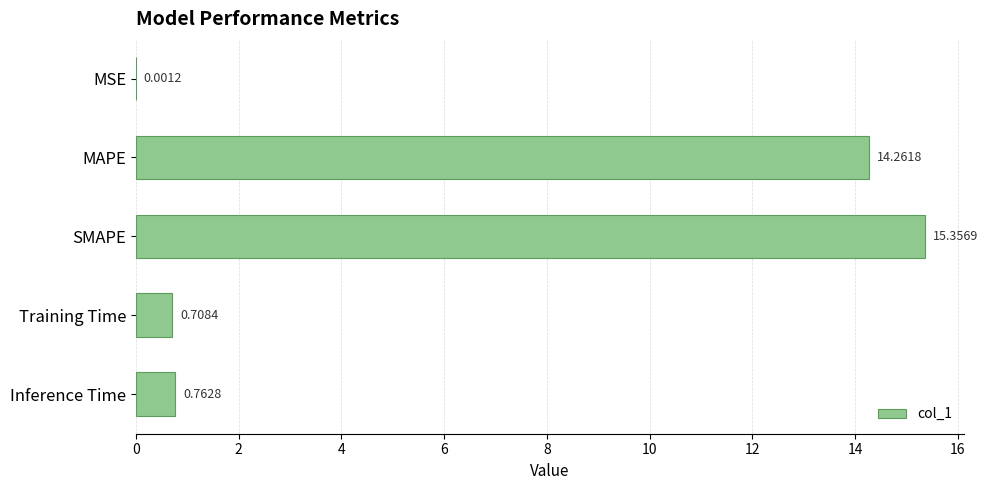

At which label is the value closest to 7?

Inference Time